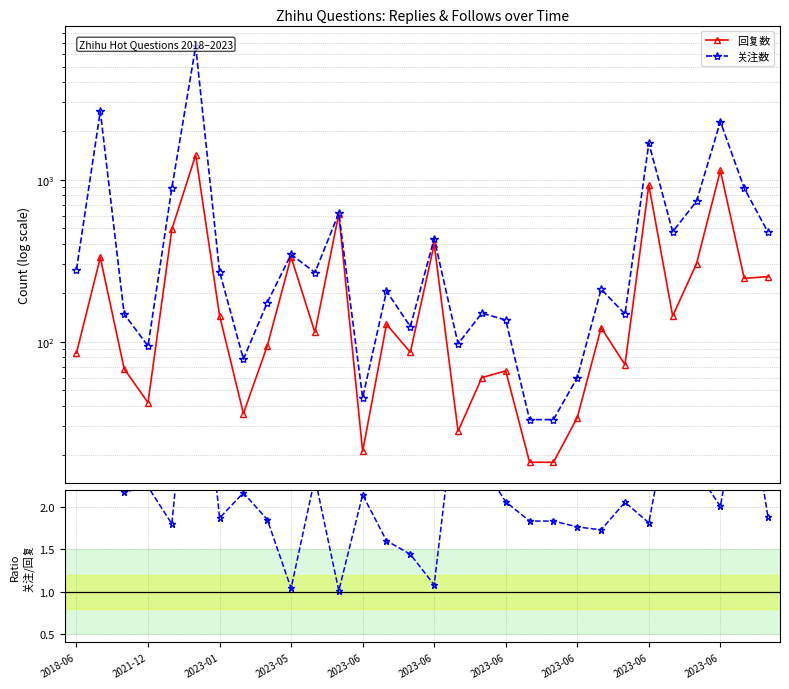

The 关注数 / 回复数 series shows 0.4 at 2023-06. True or false?

False